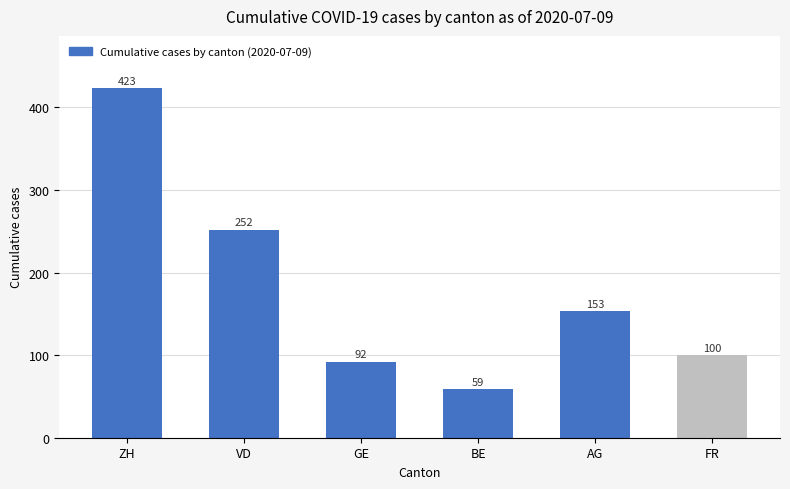

What is the label of the 1st bar from the left?

ZH